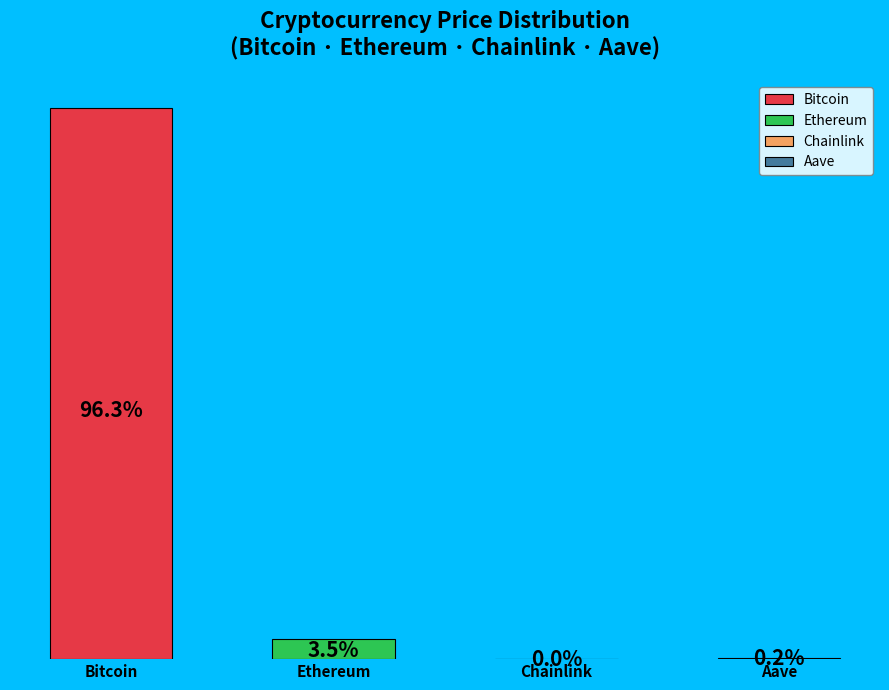

What percentage is the Ethereum slice, to the nearest percent?

3%